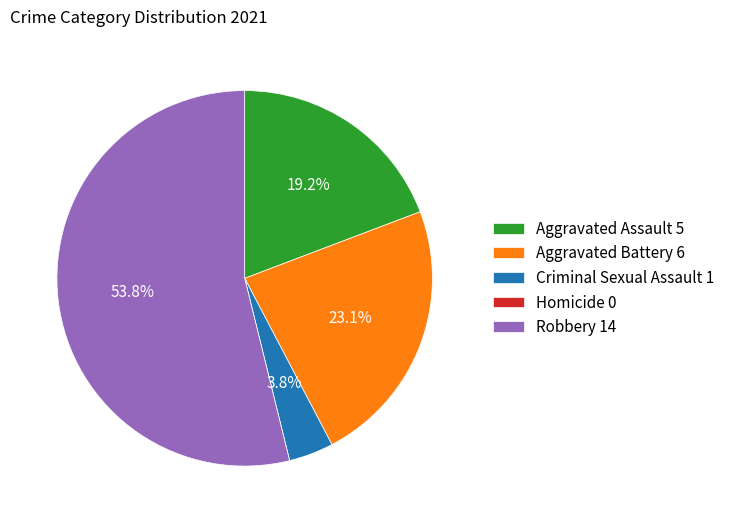

How much of the chart is everything except Aggravated Battery 6?

76.9%